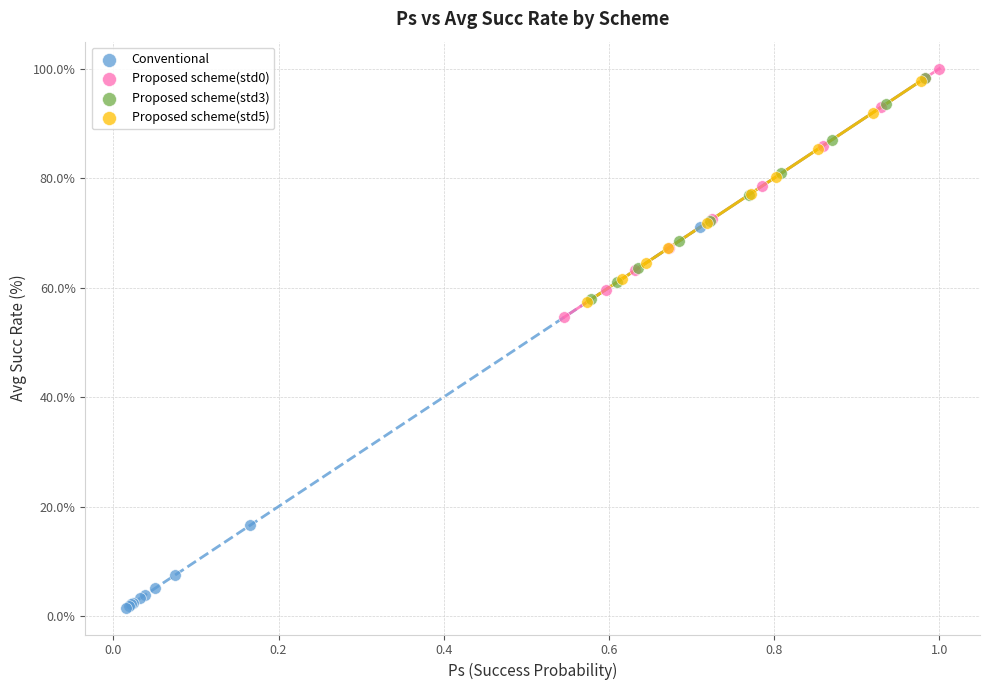

Which series contains the lowest Y value?

Conventional